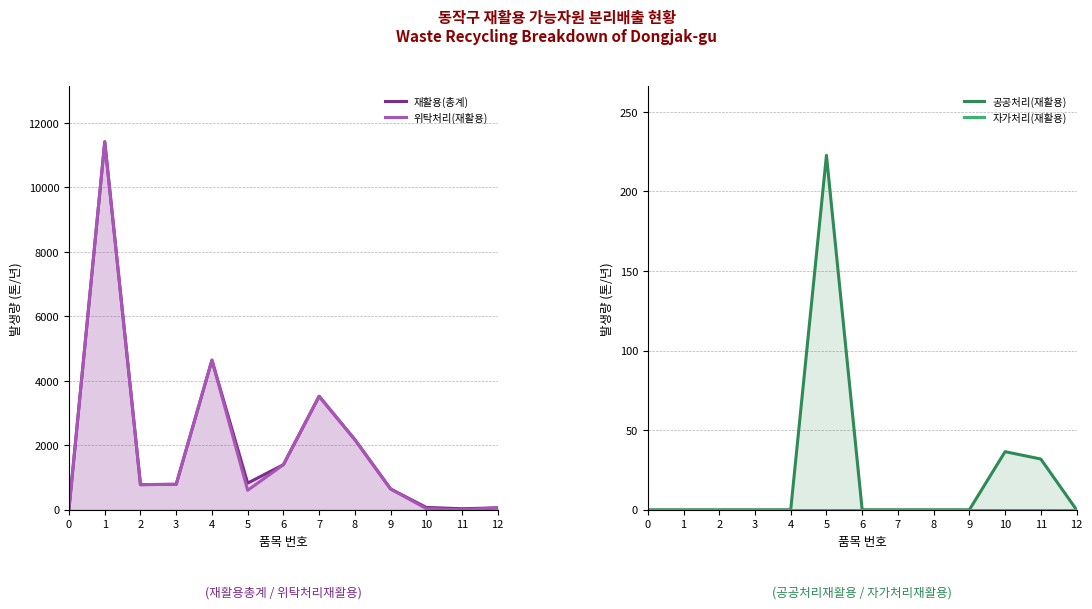

What is the highest value of the 공공처리(재활용) series?

222.7